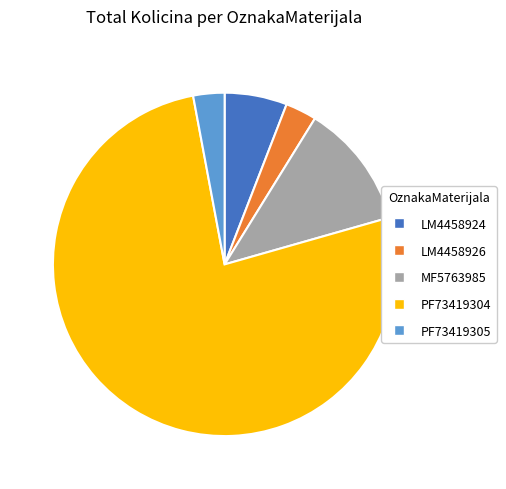

Between PF73419304 and LM4458924, which is larger?

PF73419304